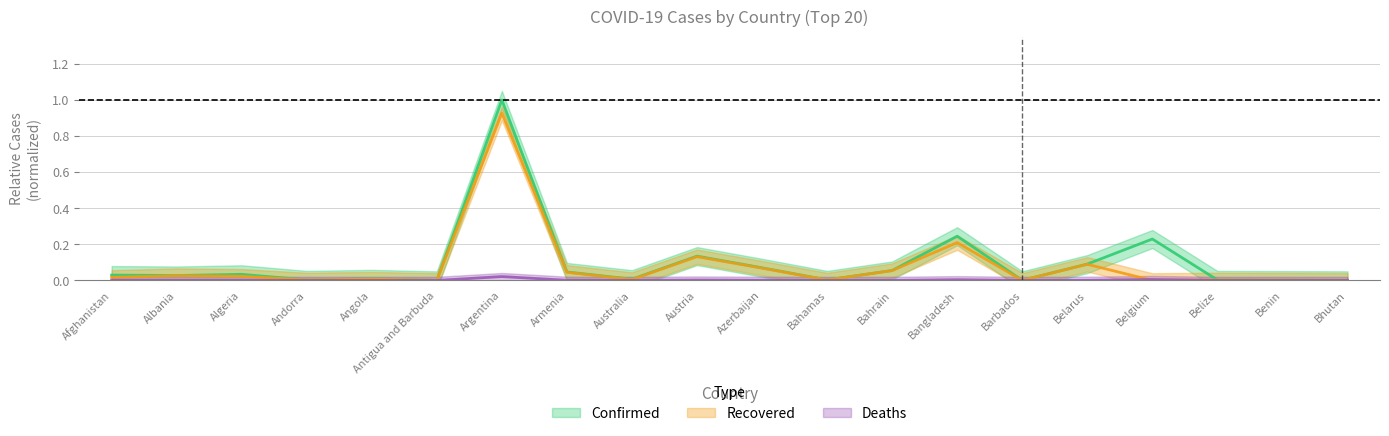

Which category has the highest value in the Recovered series?

Argentina